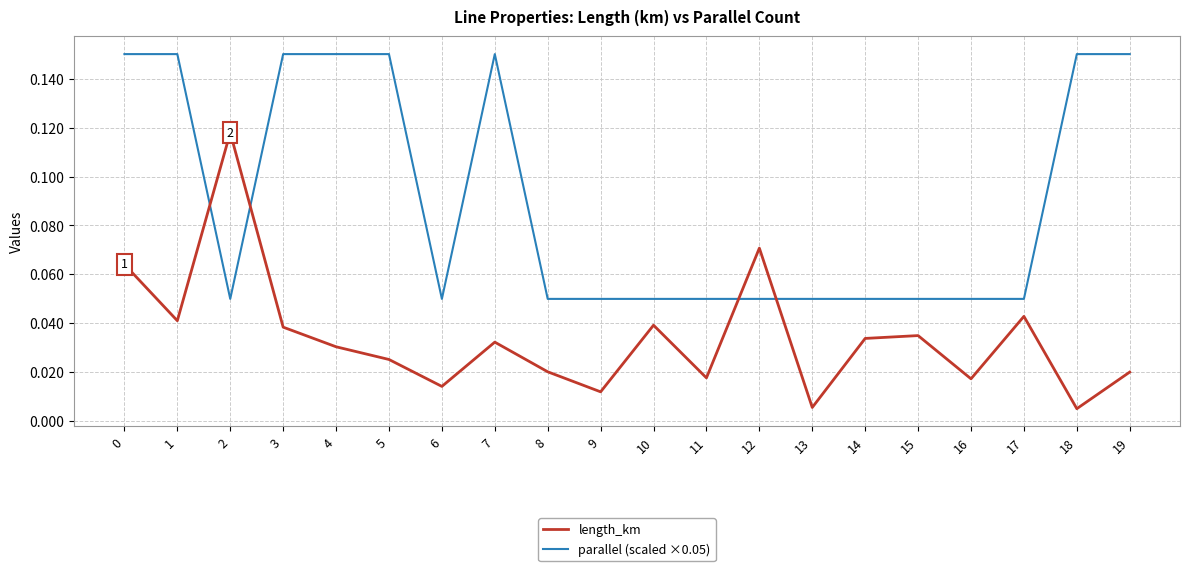

Is it true that parallel (scaled ×0.05) equals 0.0 at 17?

False